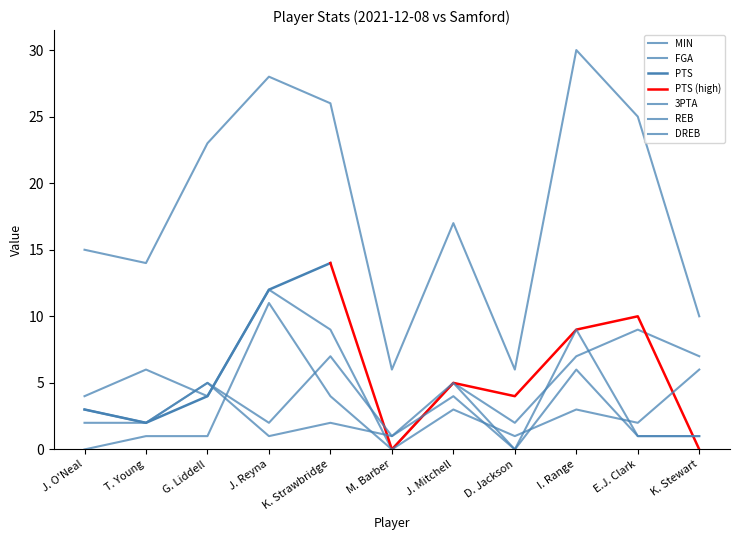

Which series has the widest spread of values?

MIN